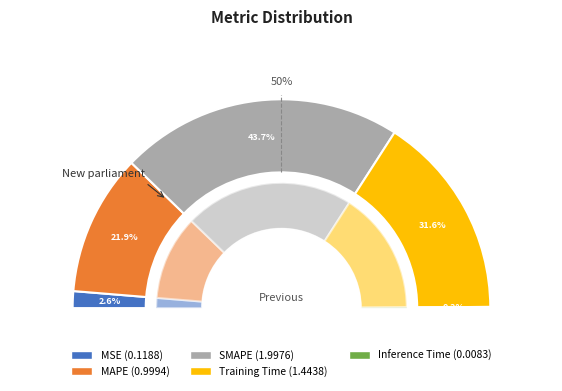

How much of the chart is everything except Training Time?

68.4%